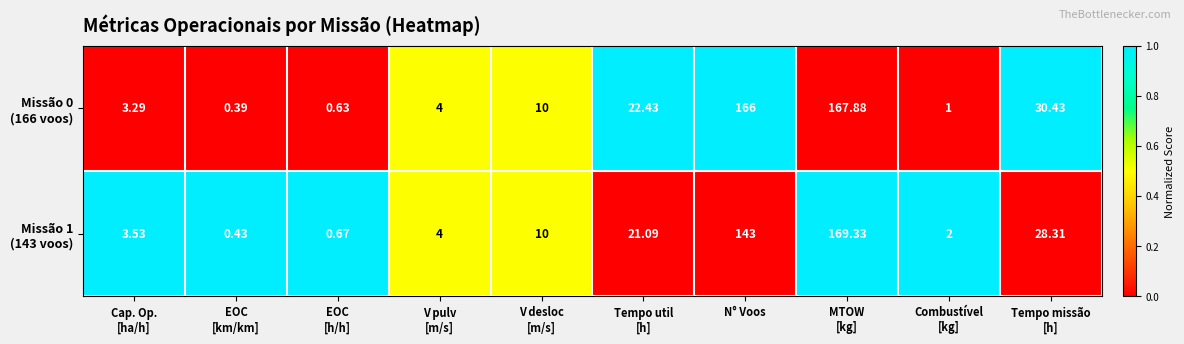

How many data points does each series have?

10